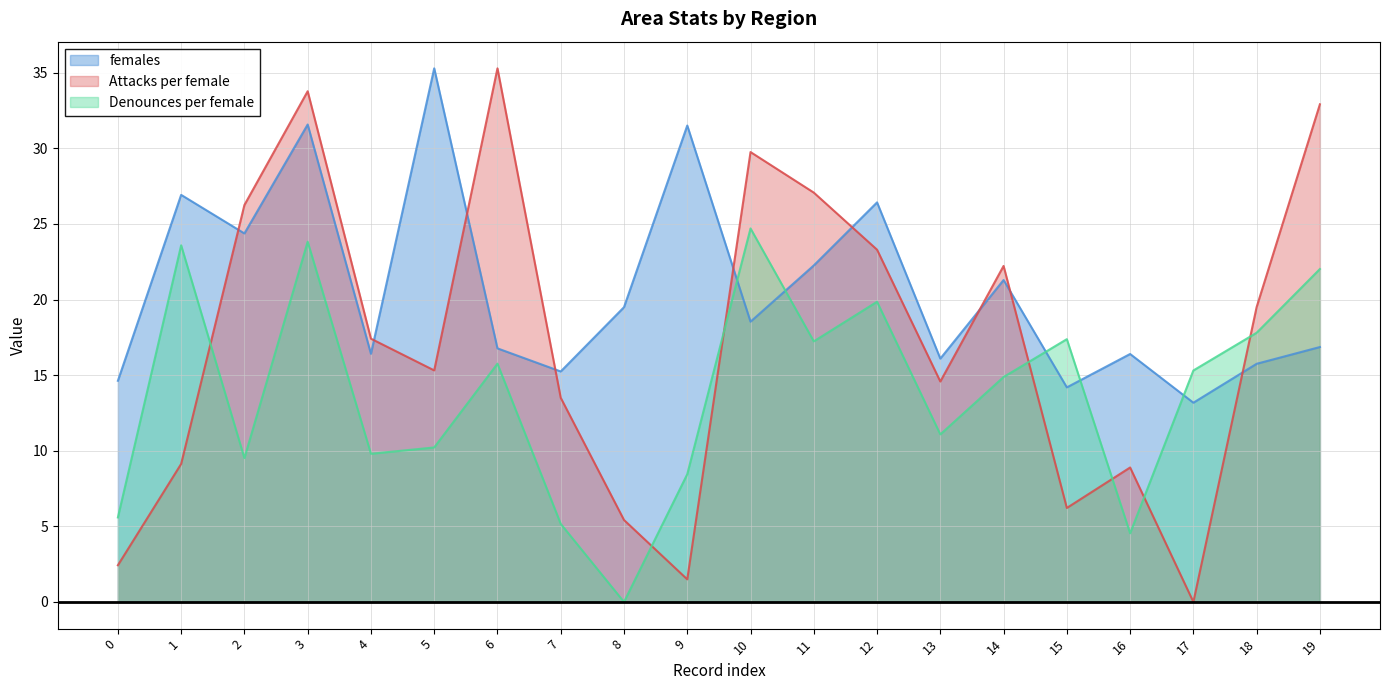

What is the value of the Attacks per female point at the 13th from the left?

23.3